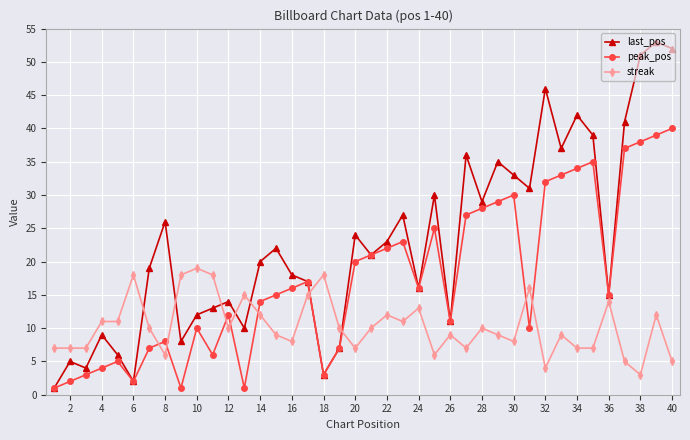

After their last crossing, which series has the higher values: last_pos or streak?

last_pos